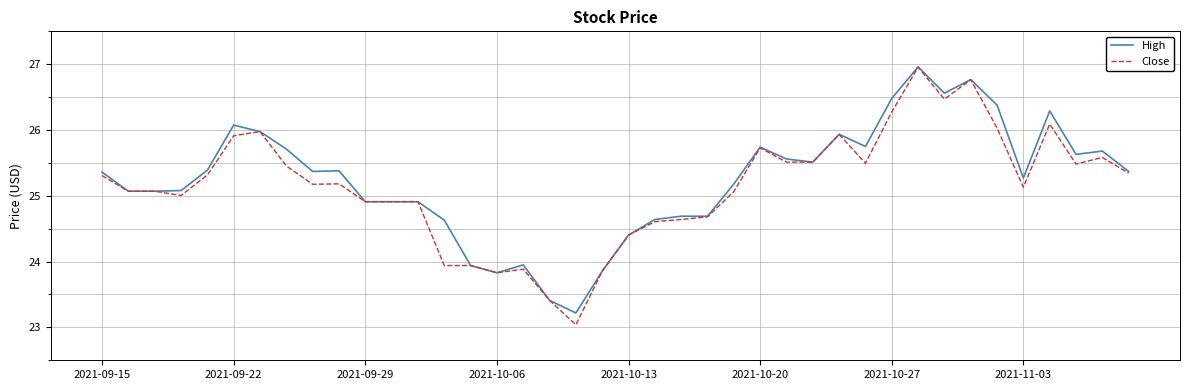

What is the highest value of the High series?

27.0